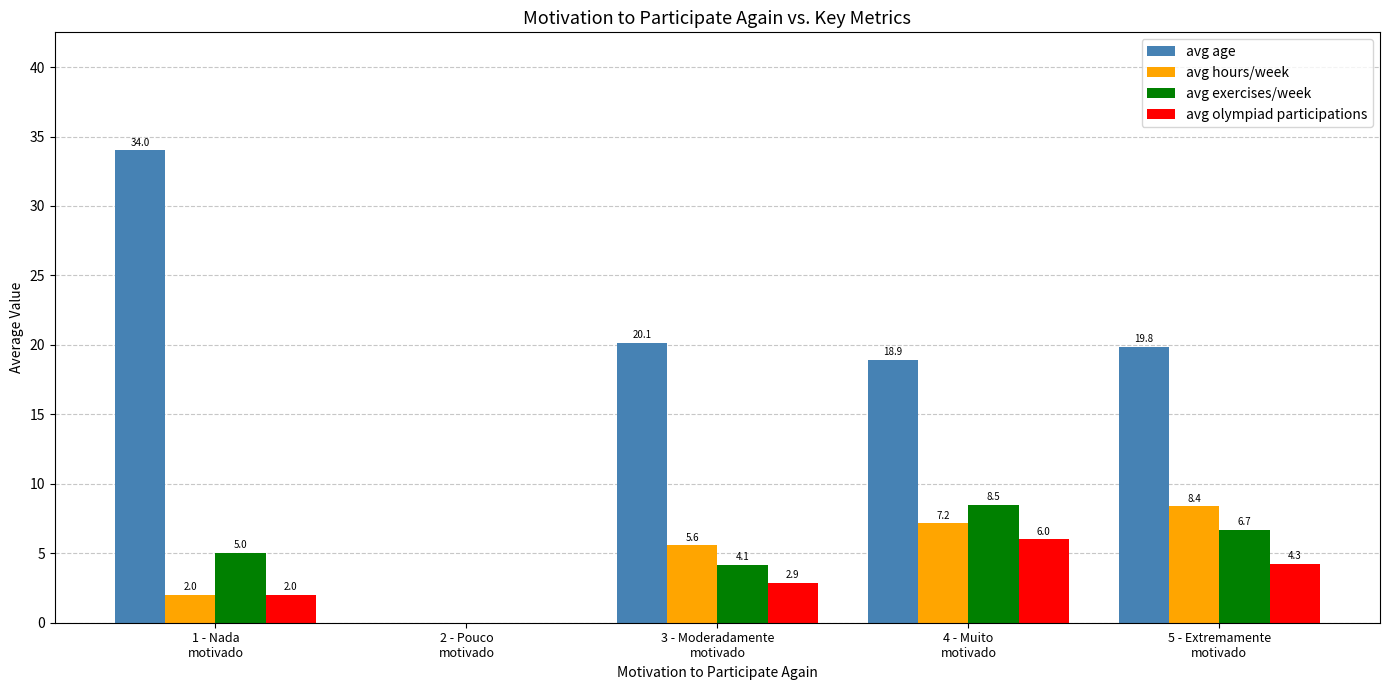

At which label is avg olympiad participations closest to 3?

3 - Moderadamente
motivado